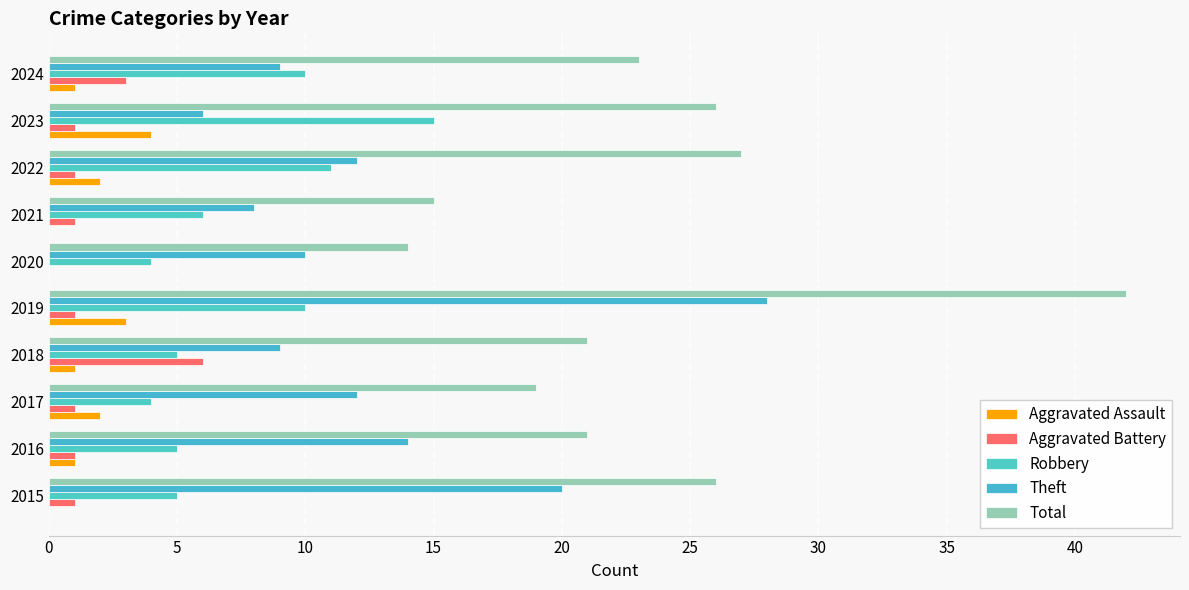

How many data points does each series have?

10